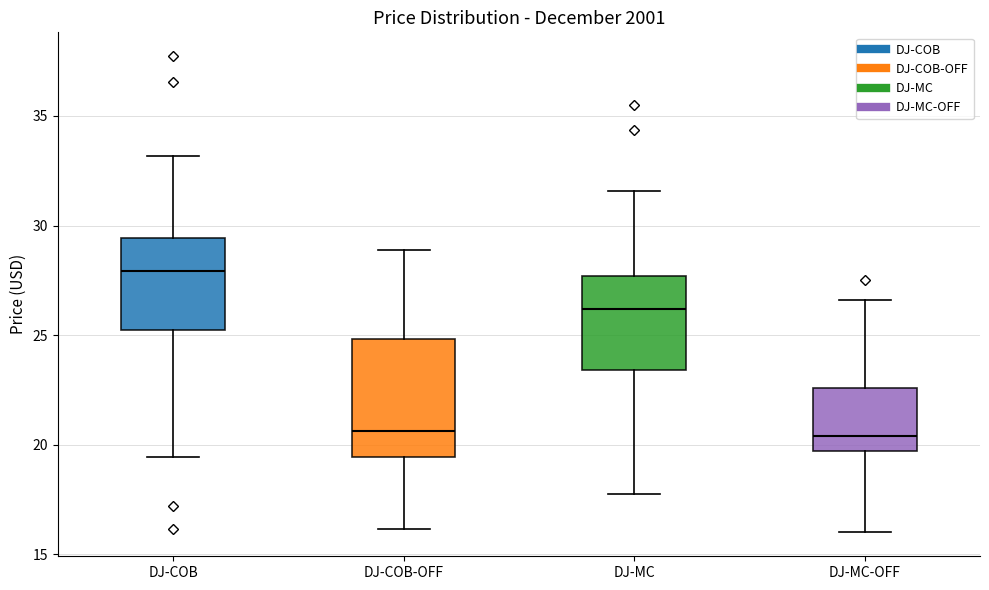

Reading left to right, transcribe this box plot: for each box, give where its median line is, the range the box spans, and where its two whiskers end, as read against the y-axis. The values are not printed on the chart, so give them approximately, as read against the axis.

DJ-COB: median 28.0, box 25.0 to 29.5, whiskers 19.5 to 33.0
DJ-COB-OFF: median 20.5, box 19.5 to 25.0, whiskers 16.0 to 29.0
DJ-MC: median 26.0, box 23.5 to 27.5, whiskers 18.0 to 31.5
DJ-MC-OFF: median 20.5, box 19.5 to 22.5, whiskers 16.0 to 26.5